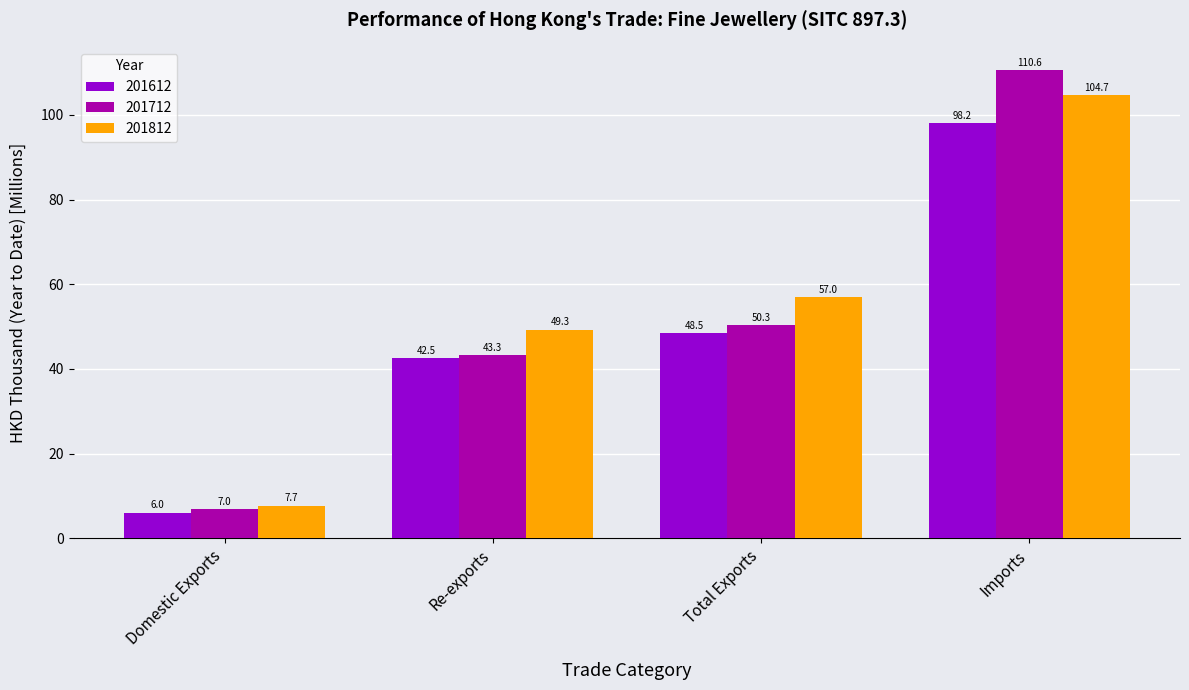

The 201812 series shows 169.2 at Imports. True or false?

False